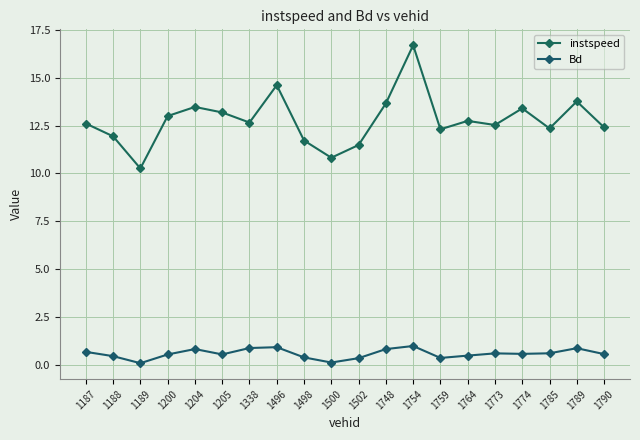

How many categories are shown in the chart?

20